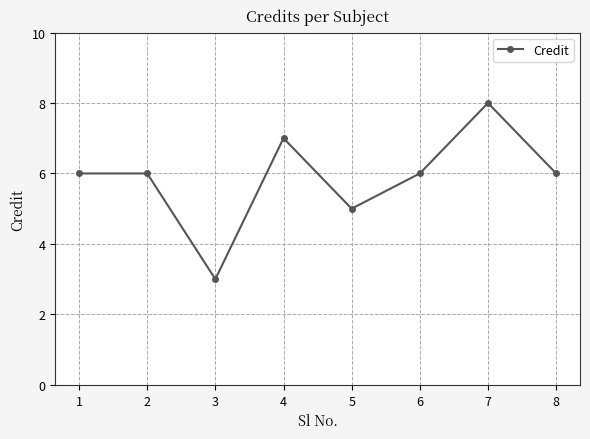

True or false: there are more than 0 points higher than both neighbors.

True